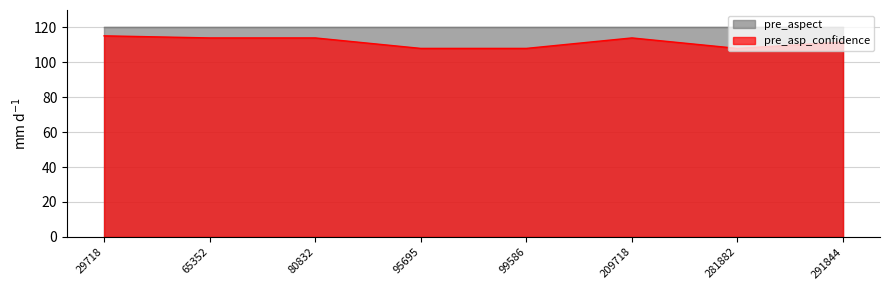

What is the maximum value shown in the chart?

120.0